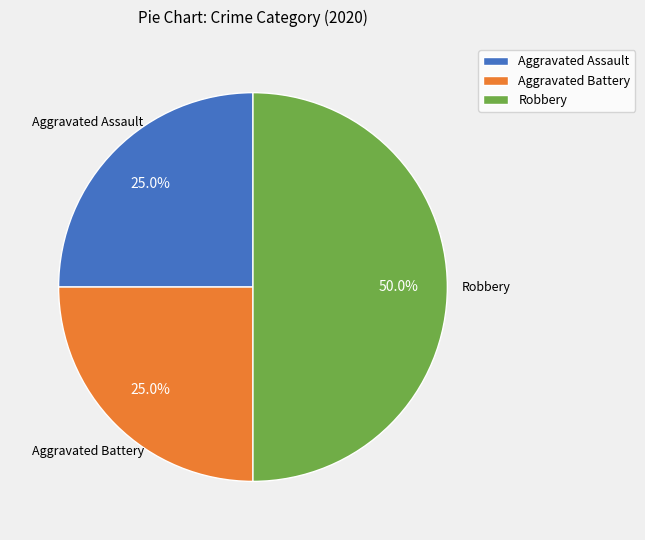

To the nearest percent, what percentage of the pie is Aggravated Assault?

25%